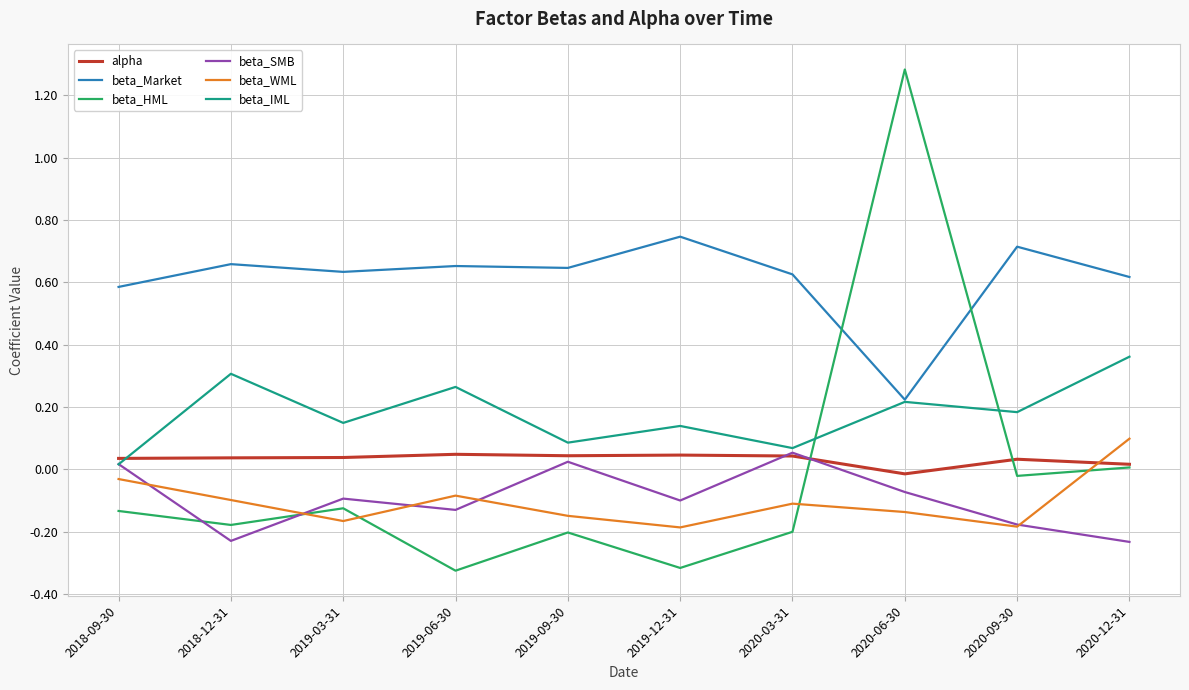

True or false: beta_WML and beta_Market cross at least once.

False